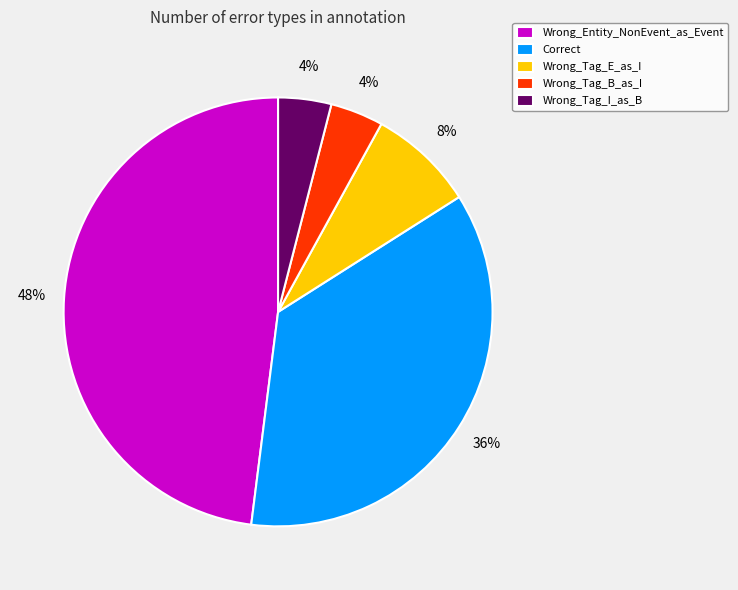

Which category has the biggest portion of the pie?

Wrong_Entity_NonEvent_as_Event